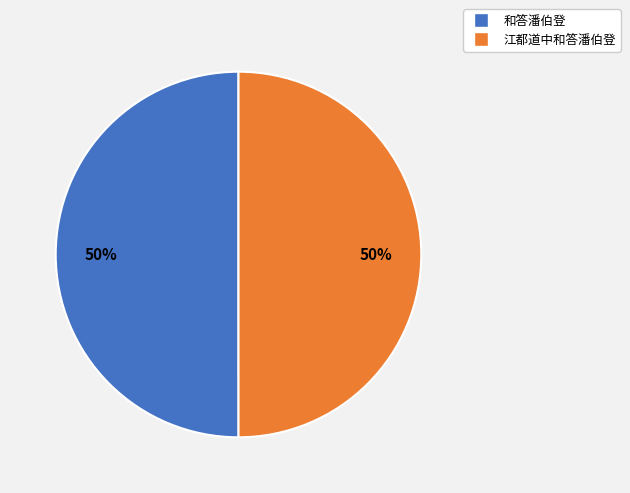

What is the ratio of the value at 和答潘伯登 to the value at 江都道中和答潘伯登?

1.0